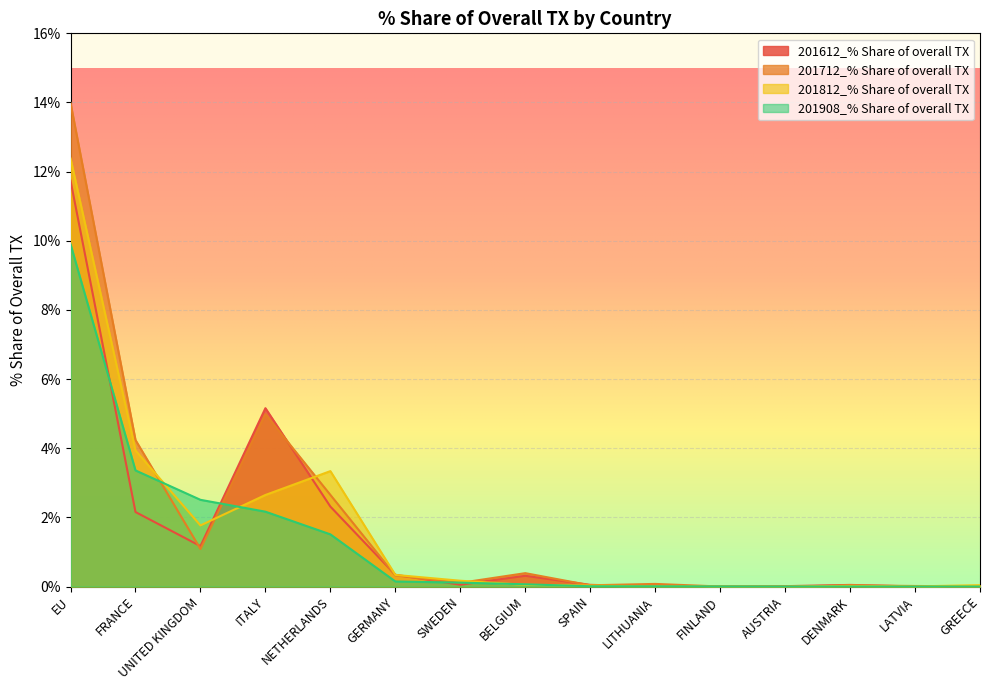

What are all the series names shown in the legend?

201612_% Share of overall TX, 201712_% Share of overall TX, 201812_% Share of overall TX, 201908_% Share of overall TX